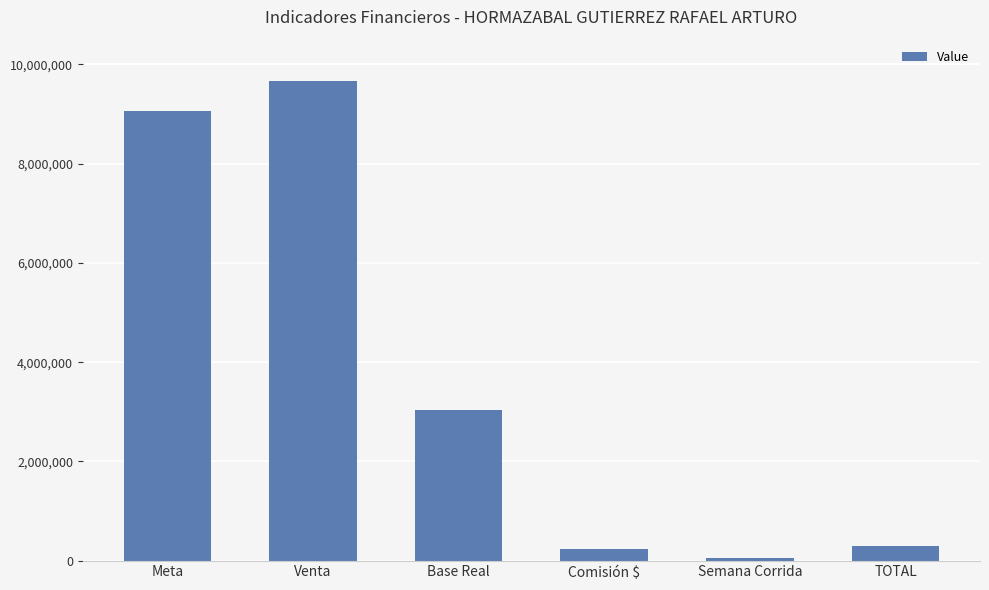

At which category does the chart reach its peak across all series?

Venta